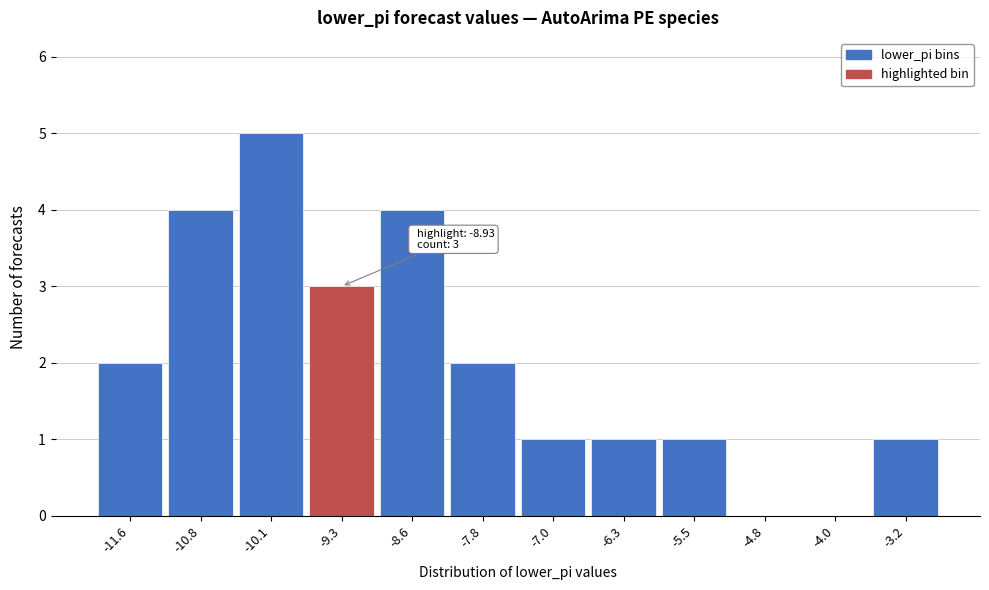

Reading right to left, extract all data points from this chart.

-3.2=1	-4.0=0	-4.8=0	-5.5=1	-6.3=1	-7.0=1	-7.8=2	-8.6=4	-9.3=3	-10.1=5	-10.8=4	-11.6=2